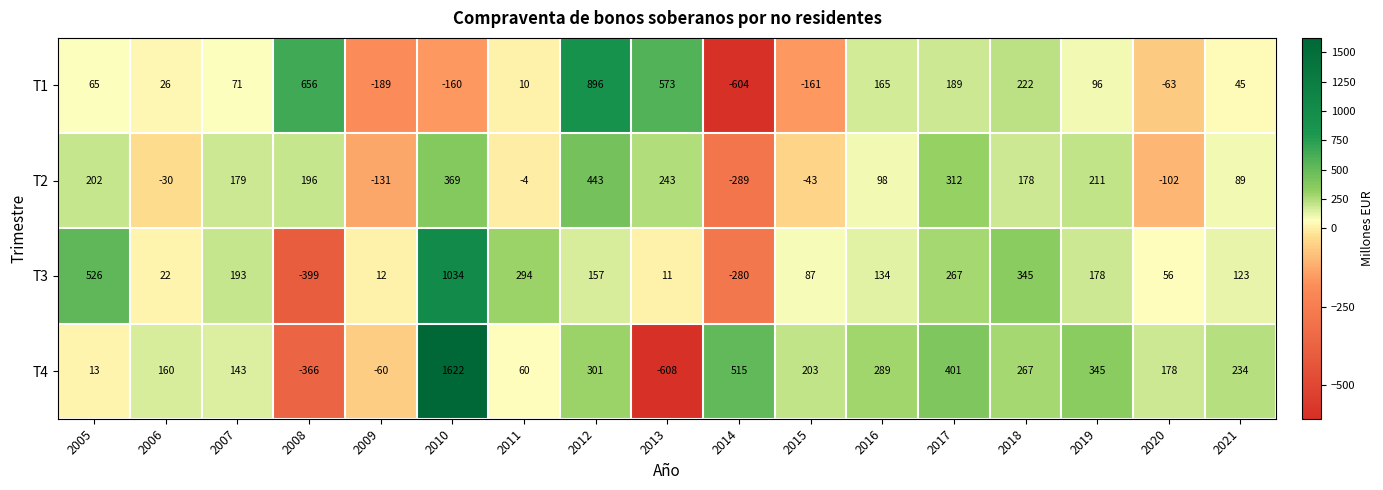

True or false: T3 has a value of 255 at 2012.

False